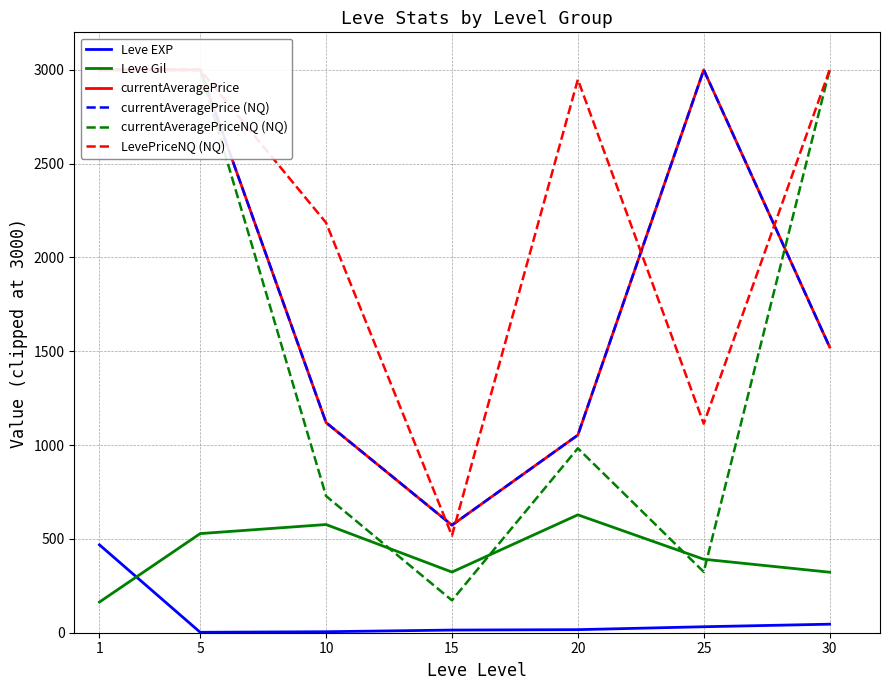

What is the value of the Leve Gil point at the 2nd from the left?

528.3